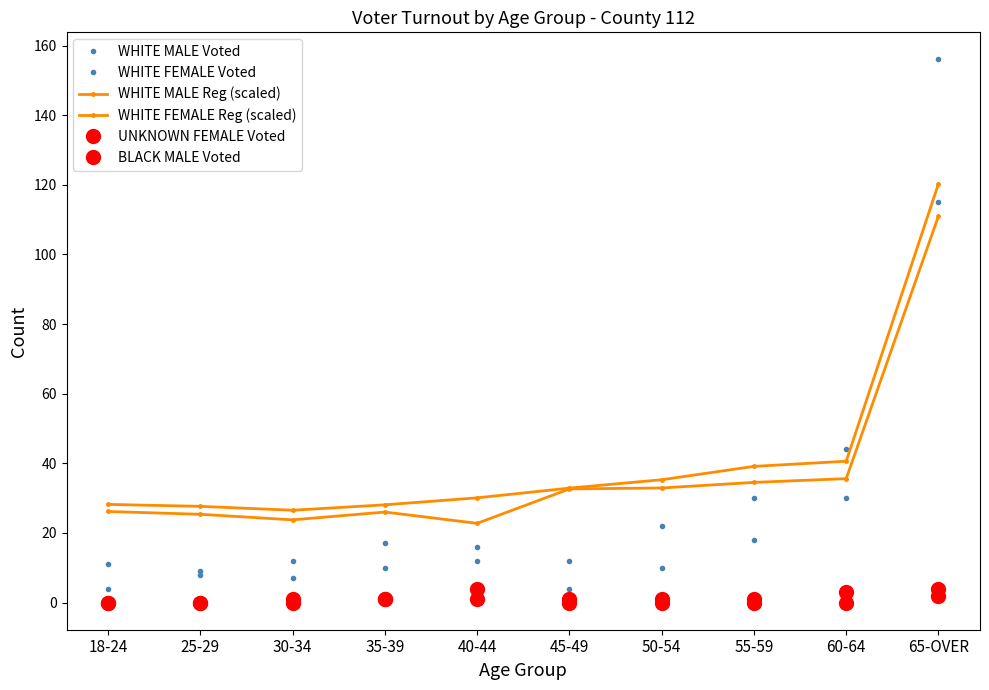

In WHITE FEMALE Voted, how many points are lower than both neighbors (excluding endpoints)?

1